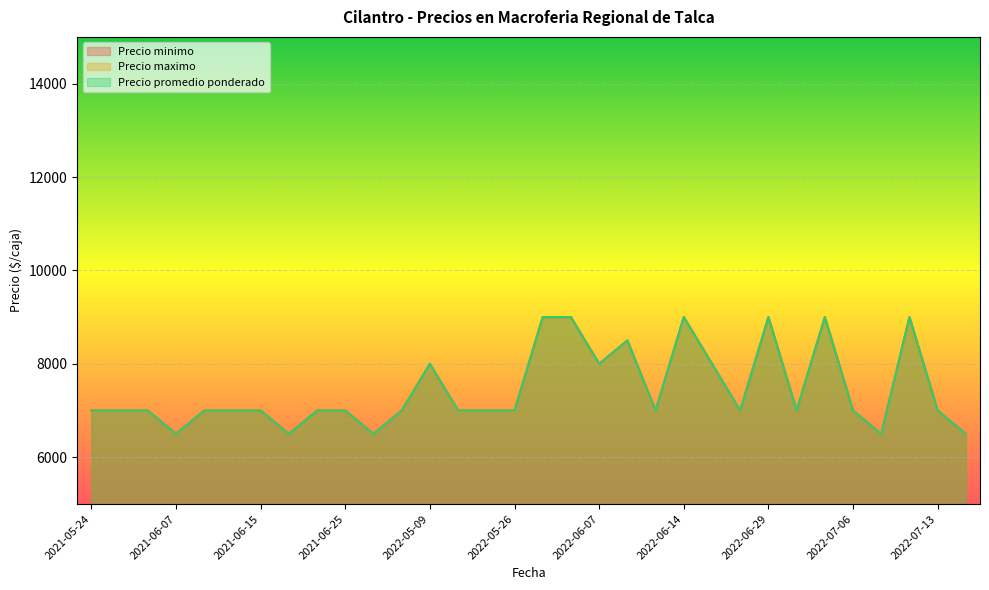

Which series has the widest spread of values?

Precio minimo